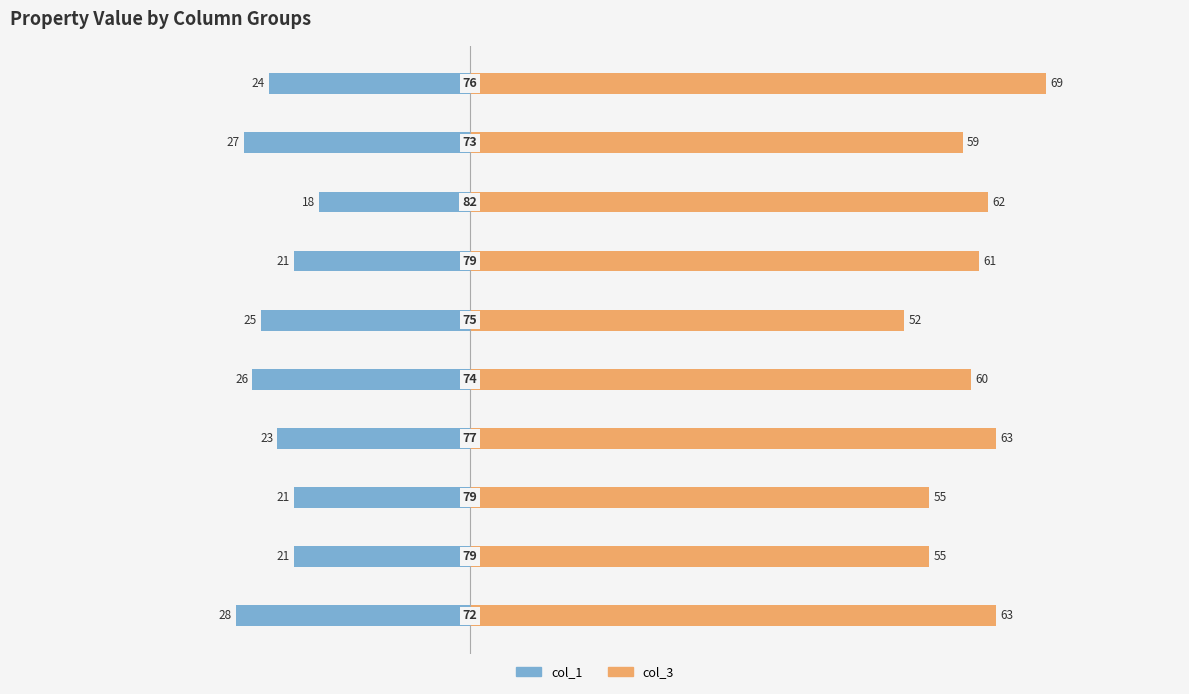

Which series has the largest range (max minus min)?

col_3